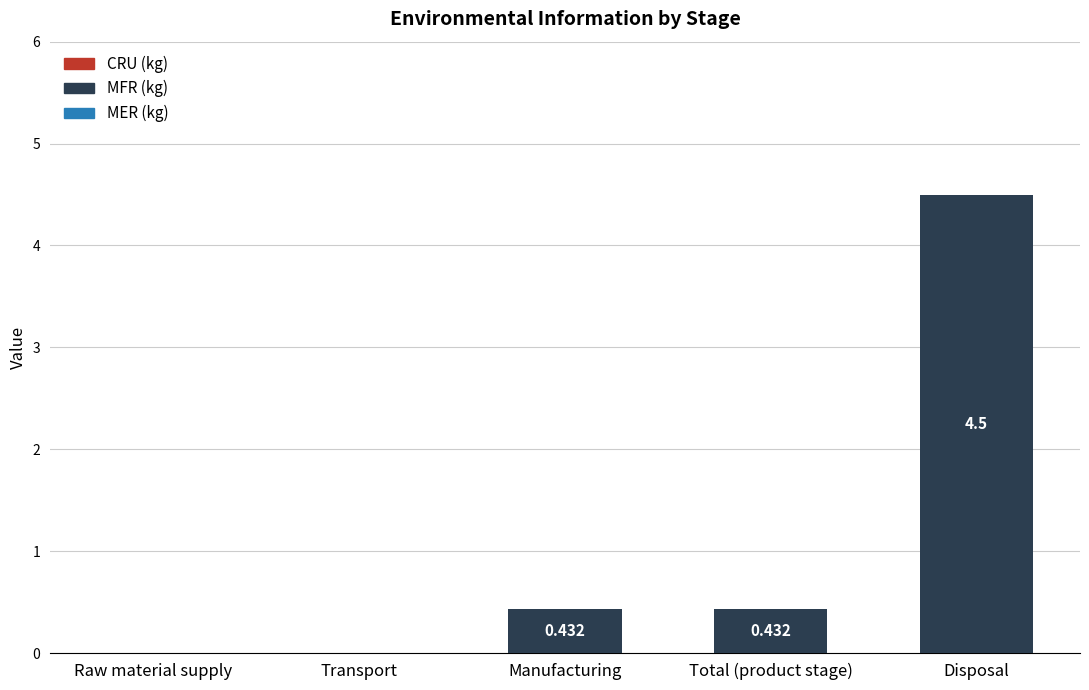

Does the chart contain stacked bars?

No